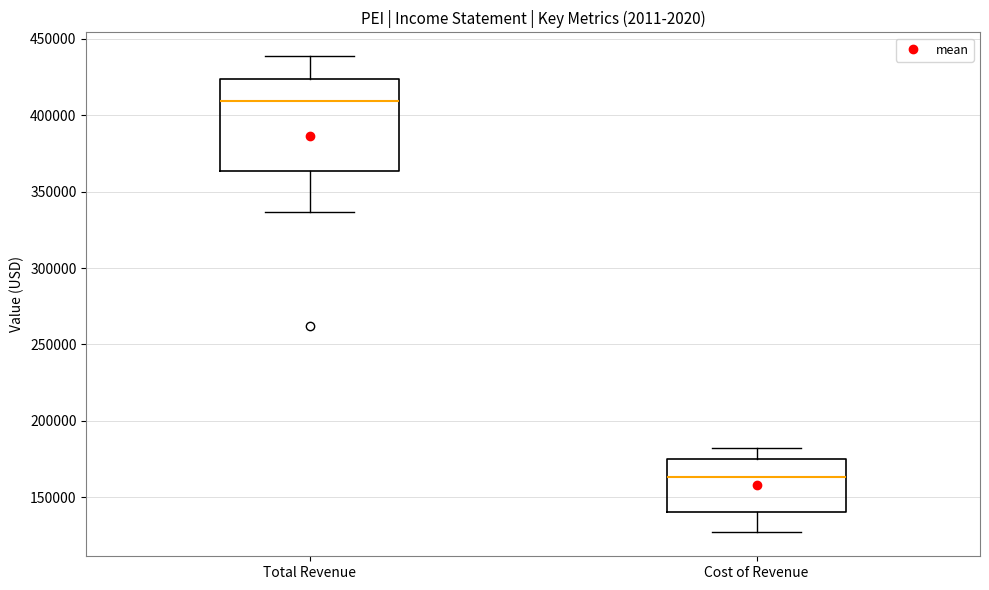

Reading left to right, read every box against the y-axis: the position of its median line, the range the box covers, and the ends of its whiskers. The values are not printed on the chart, so give them approximately, as read against the axis.

Total Revenue: median 410000, box 365000 to 425000, whiskers 335000 to 440000
Cost of Revenue: median 165000, box 140000 to 175000, whiskers 125000 to 180000